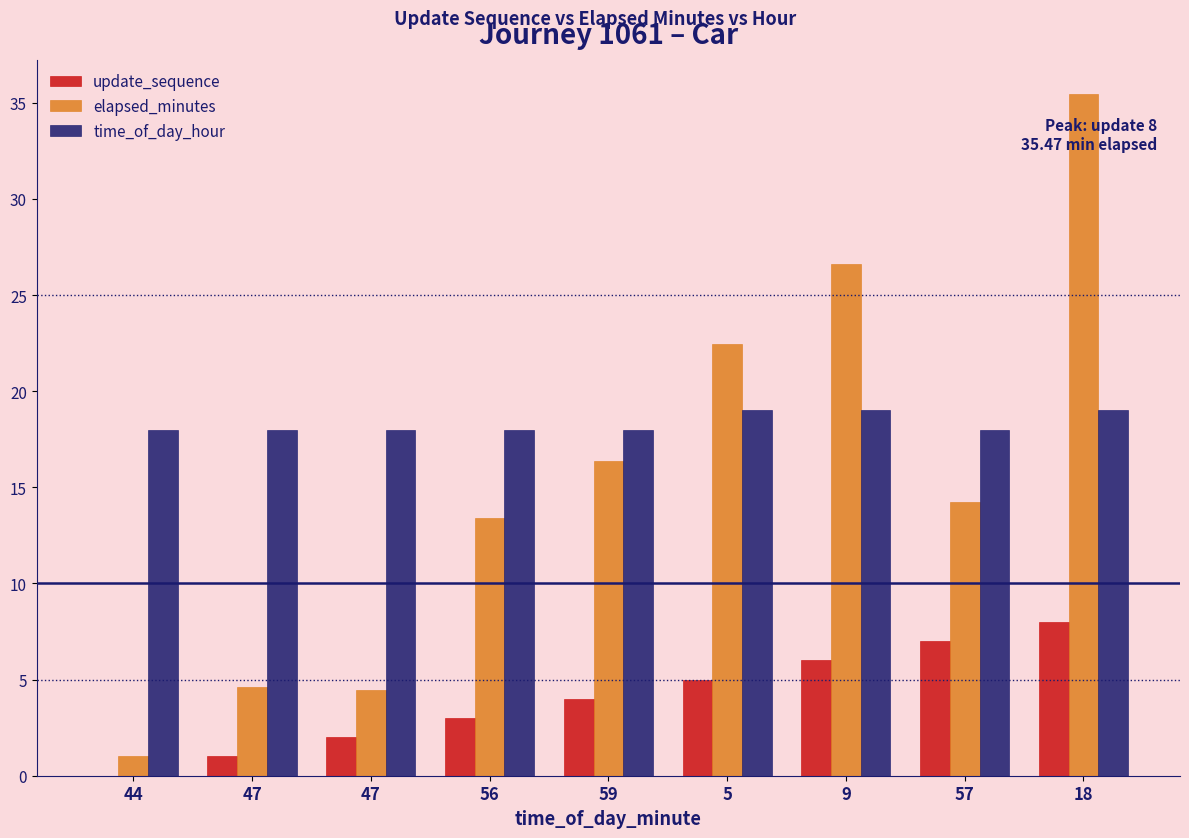

Between 59 and 9, which is larger?

9